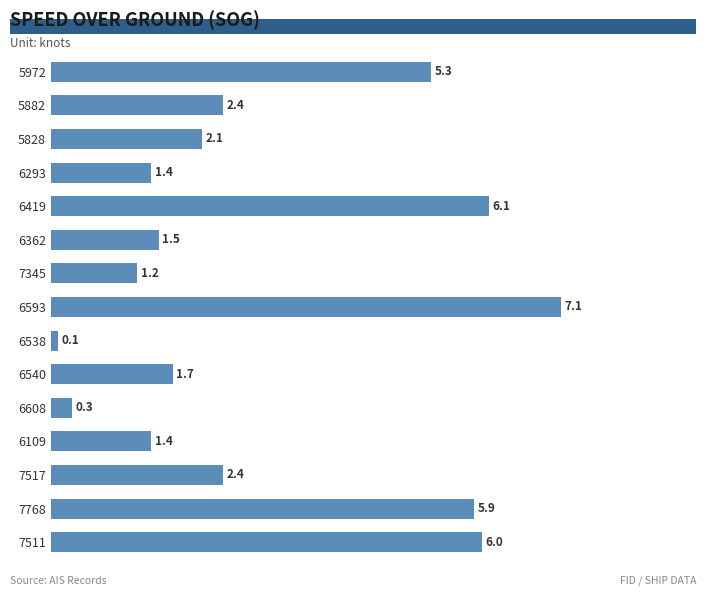

Are the bars horizontal?

Yes